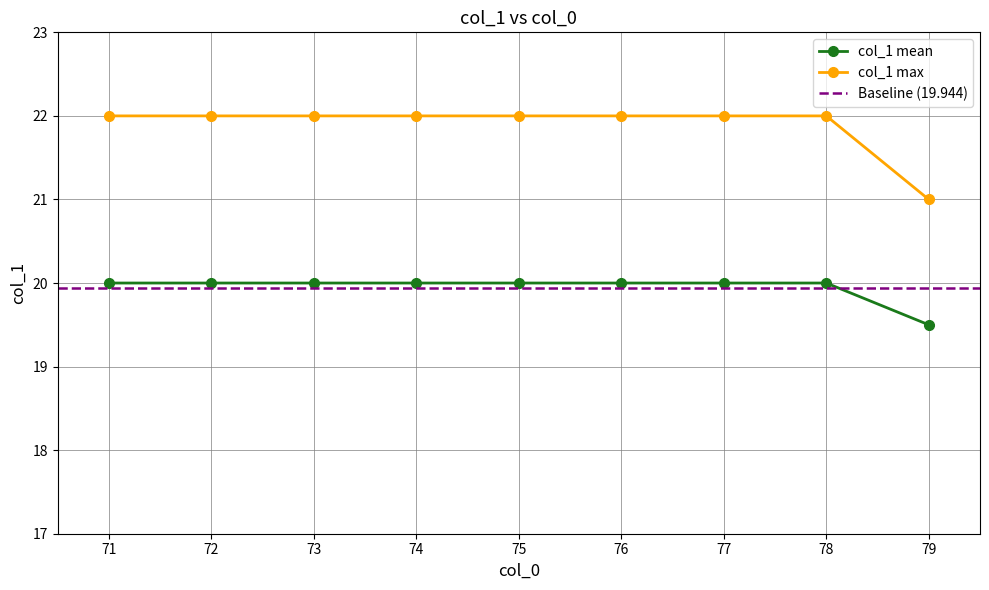

The value of col_1 max at 76 is 34.5. True or false?

False